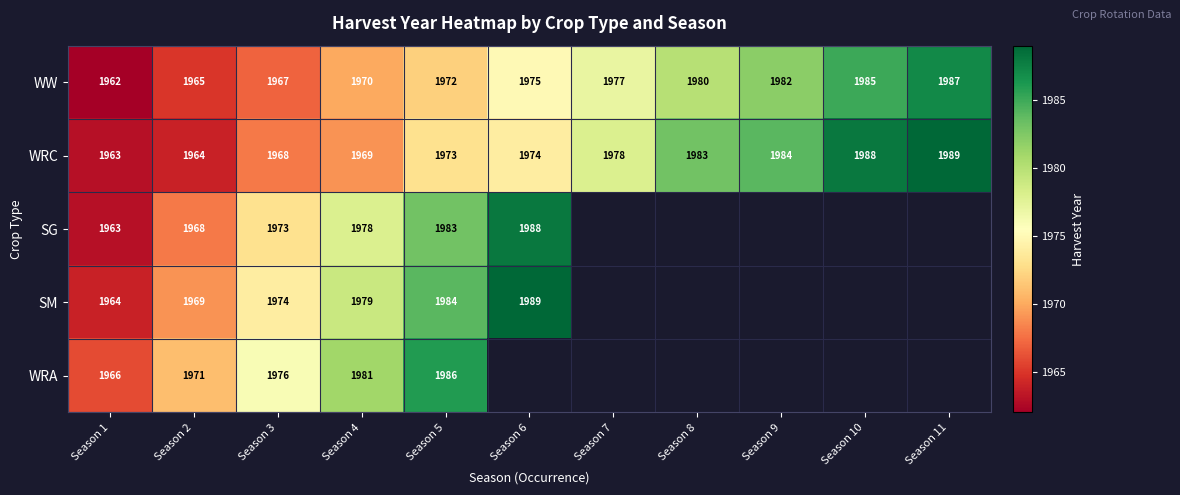

What is the highest value of the WRC series?

1989